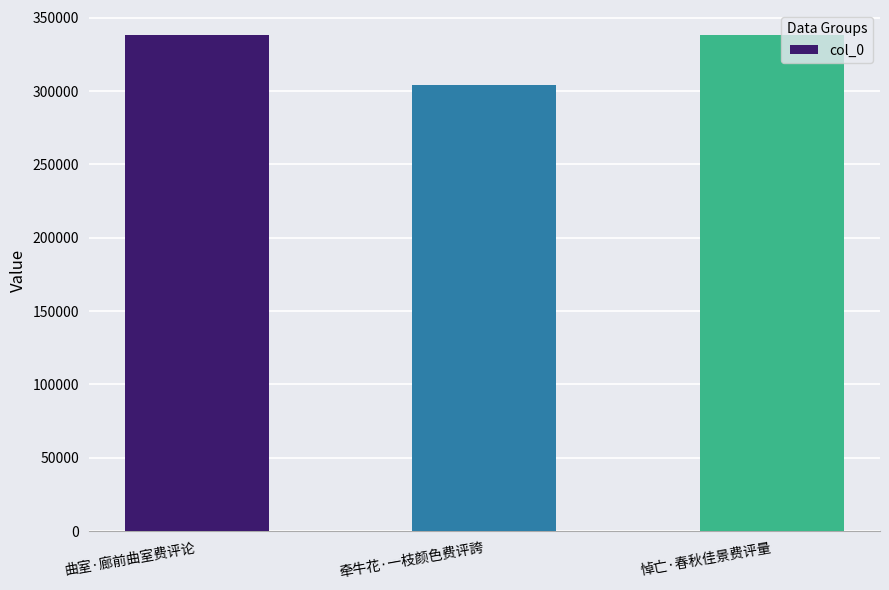

What is the difference between the values at 悼亡·春秋佳景费评量 and 牵牛花·一枝颜色费评誇?

33937